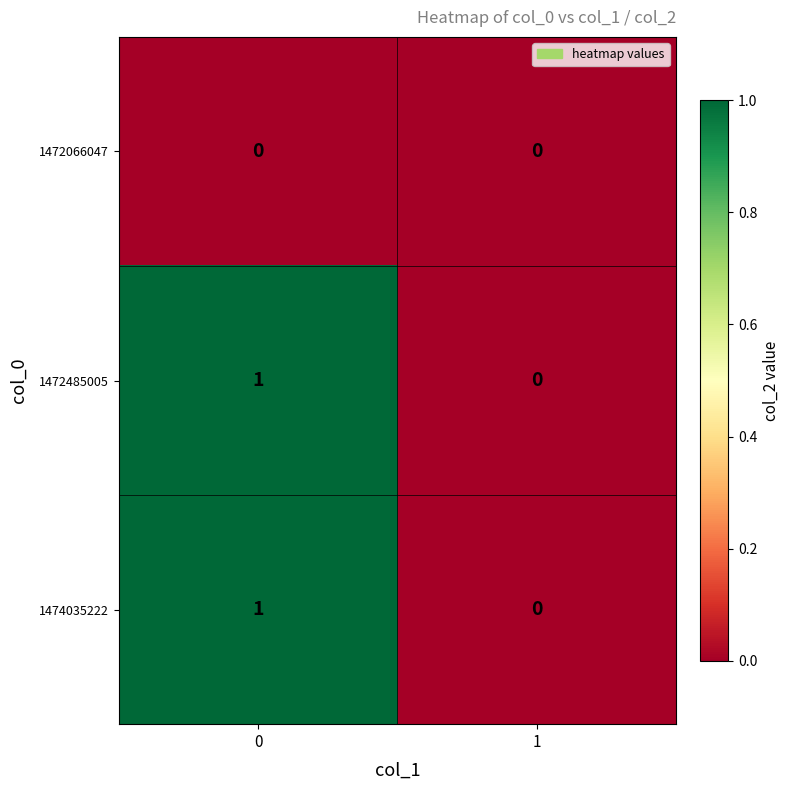

The value of 1474035222 at 1 is 0. True or false?

True